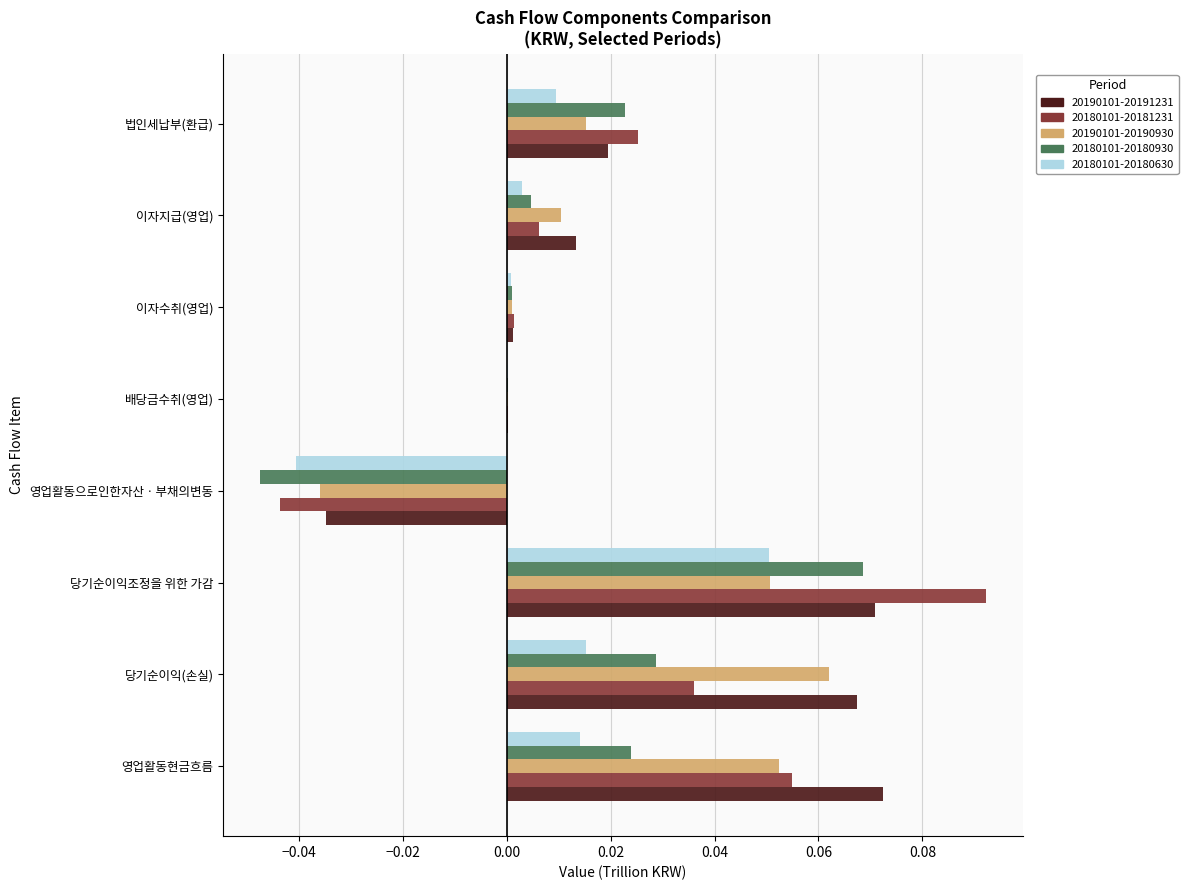

Which series changed the most between 당기순이익(손실) and 법인세납부(환급)?

20190101-20191231